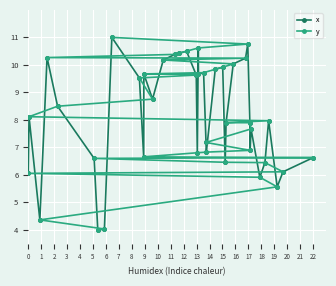

How many distinct data groups are displayed?

2